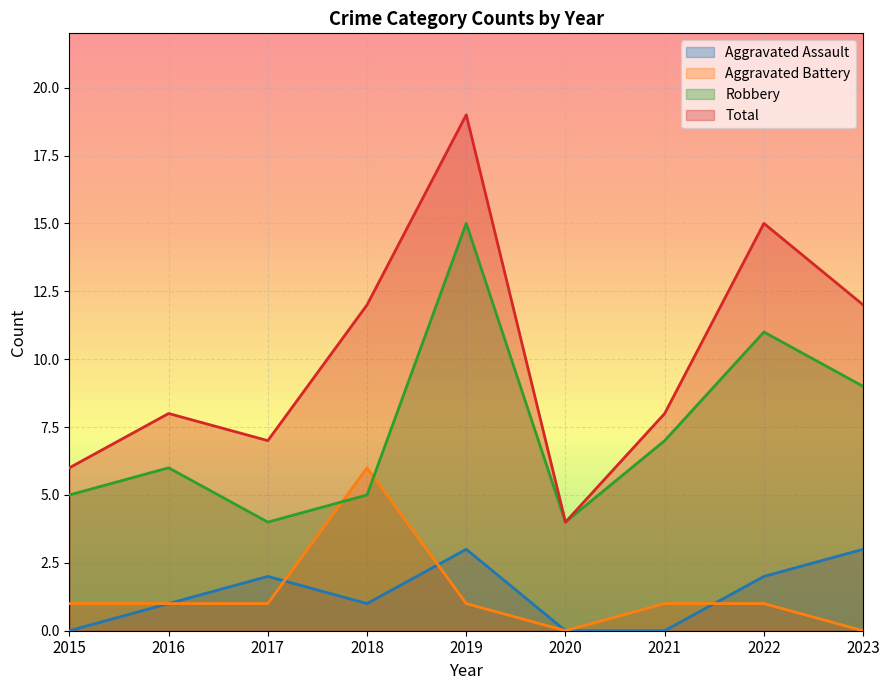

What is the difference between the highest and lowest values at 2022?

14